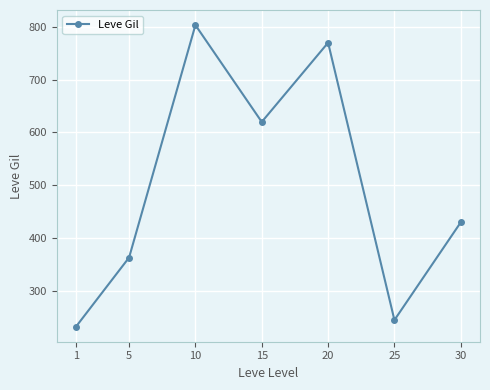

List the labels in order of value, largest first.

10, 20, 15, 30, 5, 25, 1